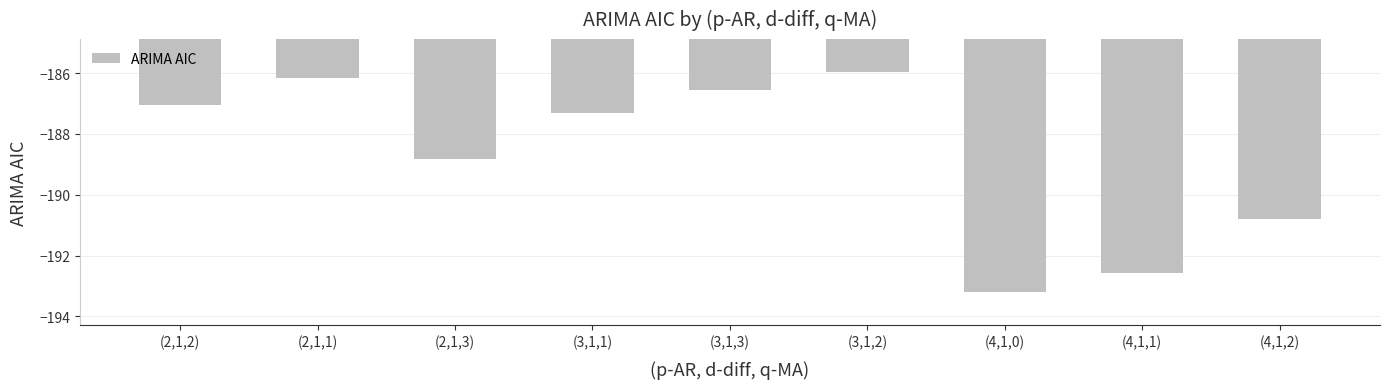

Rank the categories by value from highest to lowest.

(3,1,2), (2,1,1), (3,1,3), (2,1,2), (3,1,1), (2,1,3), (4,1,2), (4,1,1), (4,1,0)